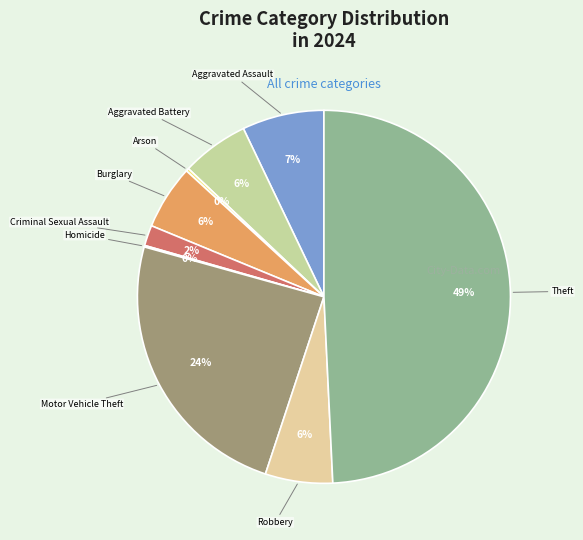

What percentage is the Robbery slice, to the nearest percent?

6%